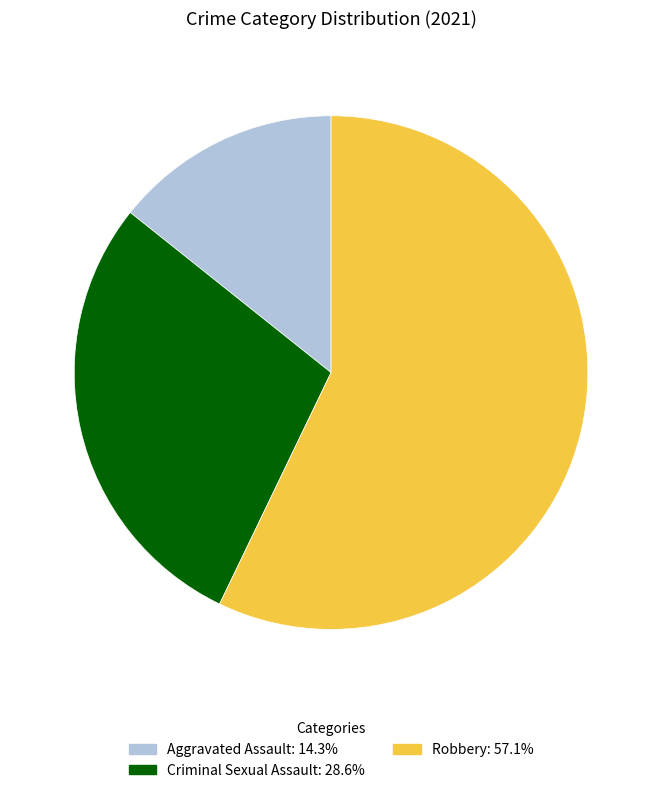

Is there any slice that represents more than half of the pie?

Yes